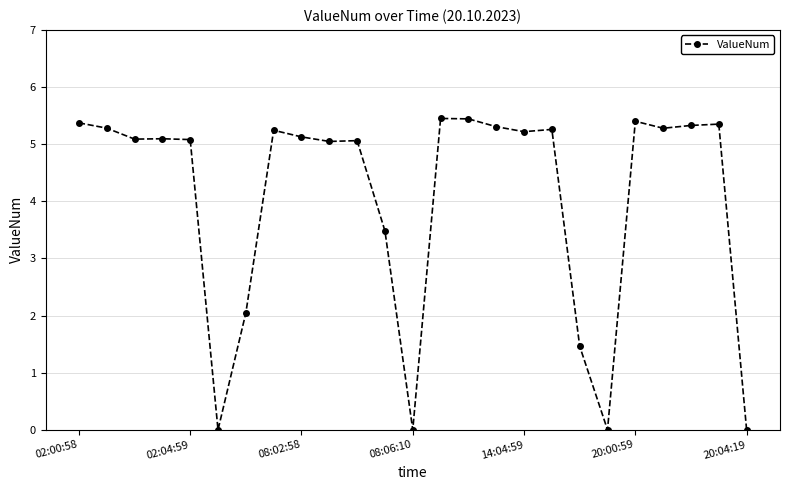

What is the average value?

4.1